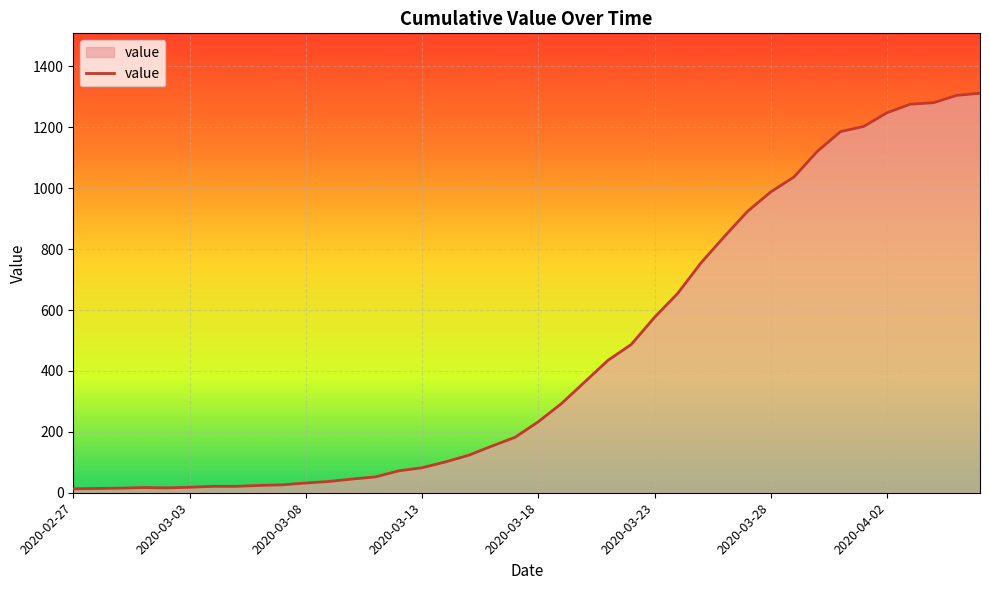

What is the greatest value displayed?

1312